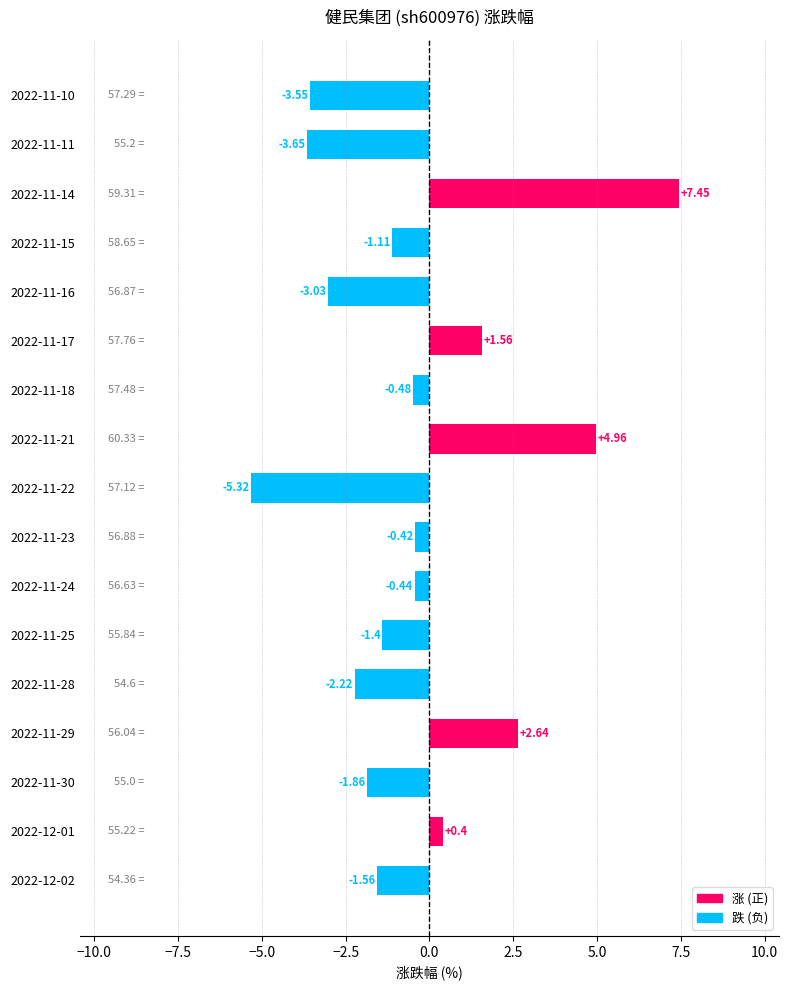

Rank the categories by value from highest to lowest.

2022-11-14, 2022-11-21, 2022-11-29, 2022-11-17, 2022-12-01, 2022-11-23, 2022-11-24, 2022-11-18, 2022-11-15, 2022-11-25, 2022-12-02, 2022-11-30, 2022-11-28, 2022-11-16, 2022-11-10, 2022-11-11, 2022-11-22